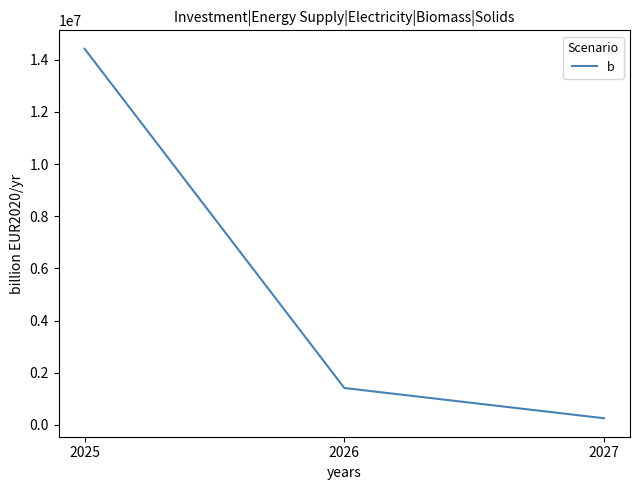

The value at 2026 is 1417931.5. True or false?

True